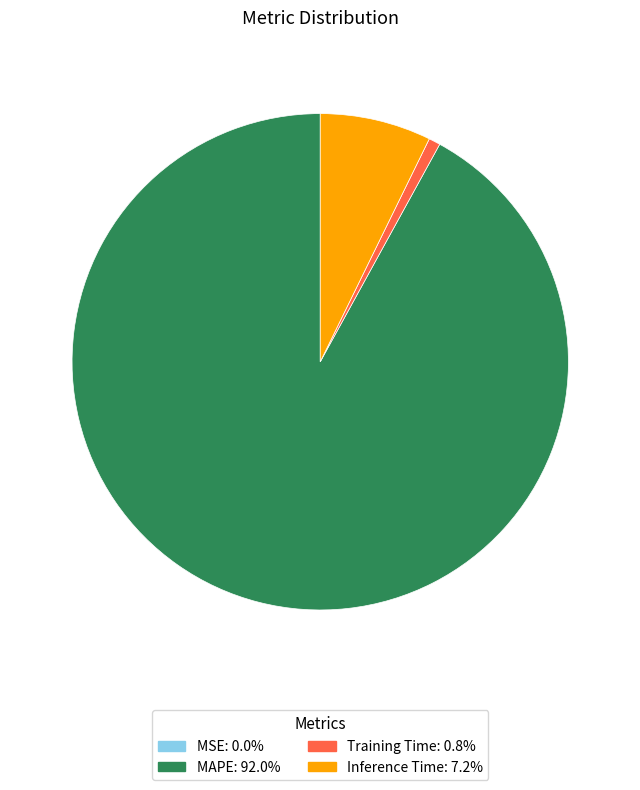

Which category has the biggest portion of the pie?

MAPE